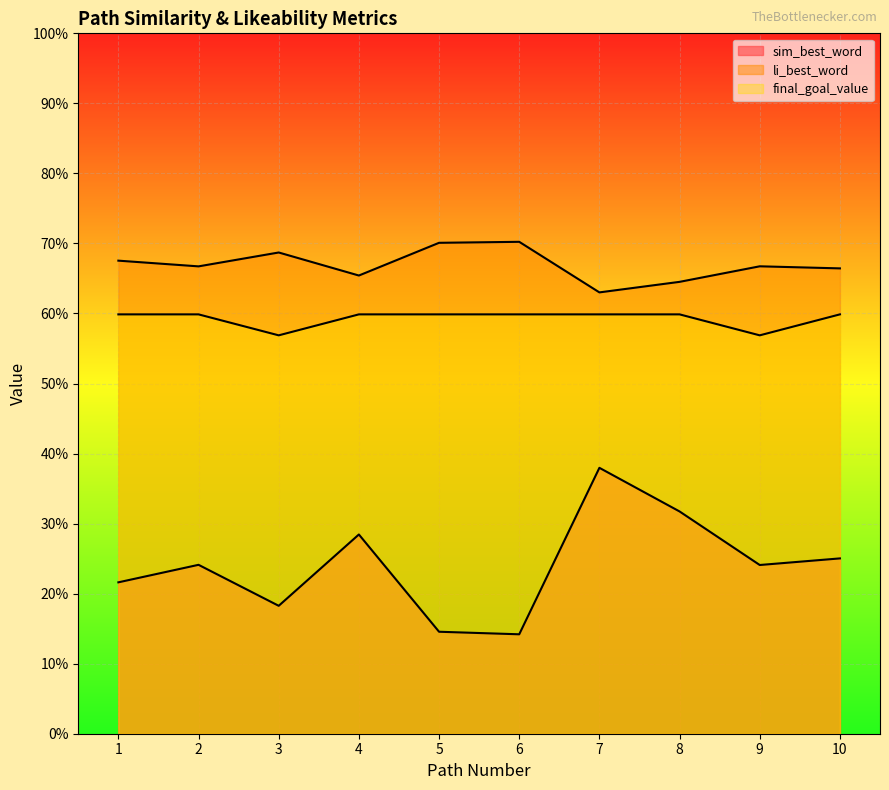

Does the chart display data point markers on the line(s)?

No